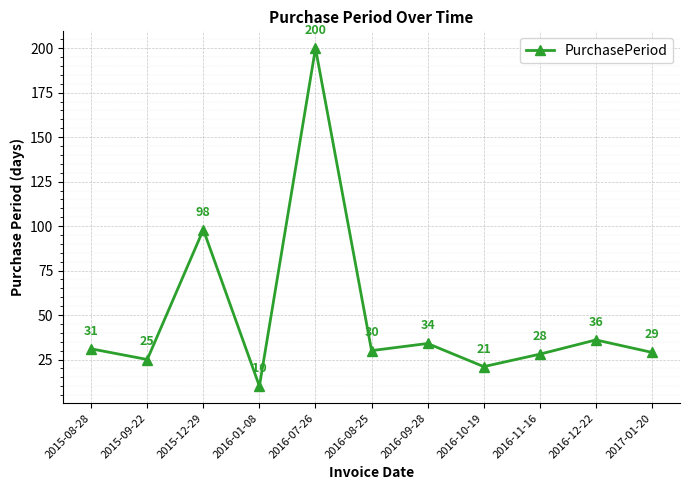

Rank the categories by value from highest to lowest.

2016-07-26, 2015-12-29, 2016-12-22, 2016-09-28, 2015-08-28, 2016-08-25, 2017-01-20, 2016-11-16, 2015-09-22, 2016-10-19, 2016-01-08